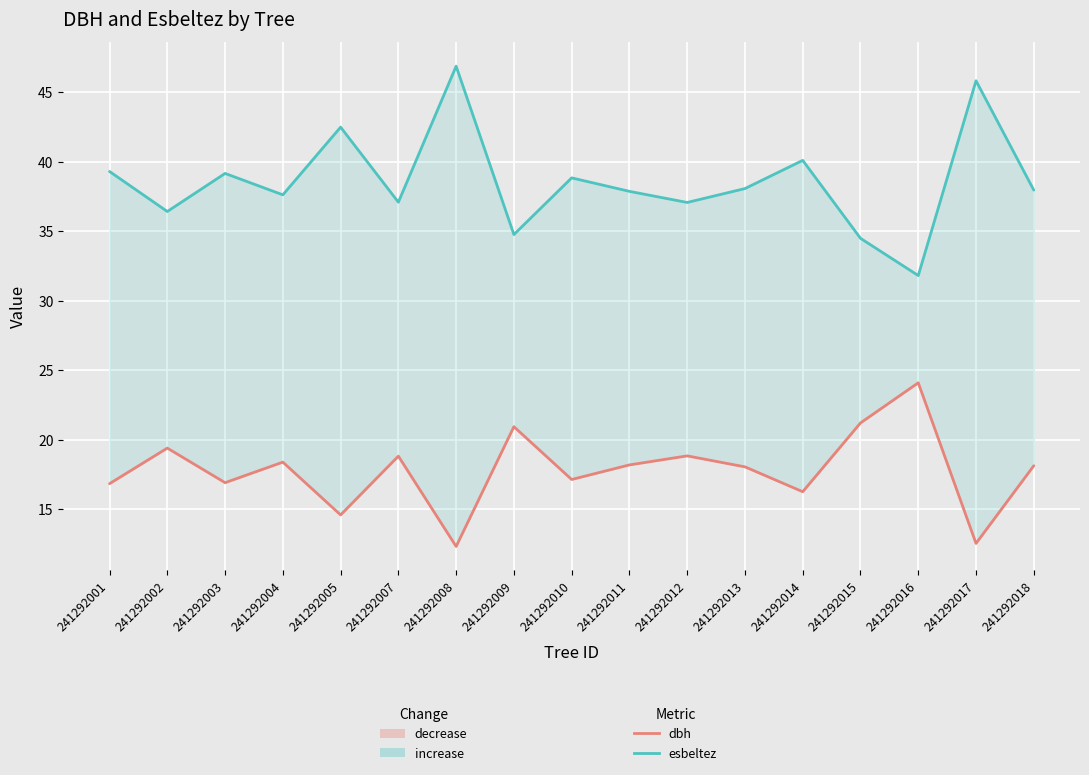

What are all the series names shown in the legend?

dbh, esbeltez